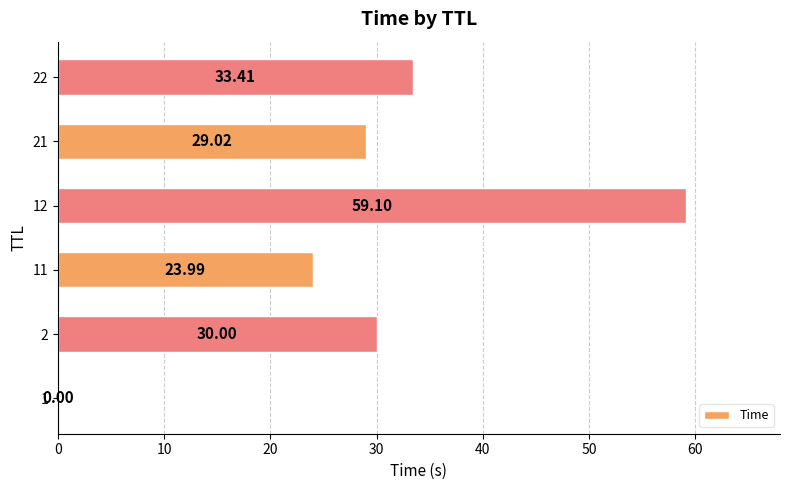

What is the sum of the values at 1 and 22?

33.4